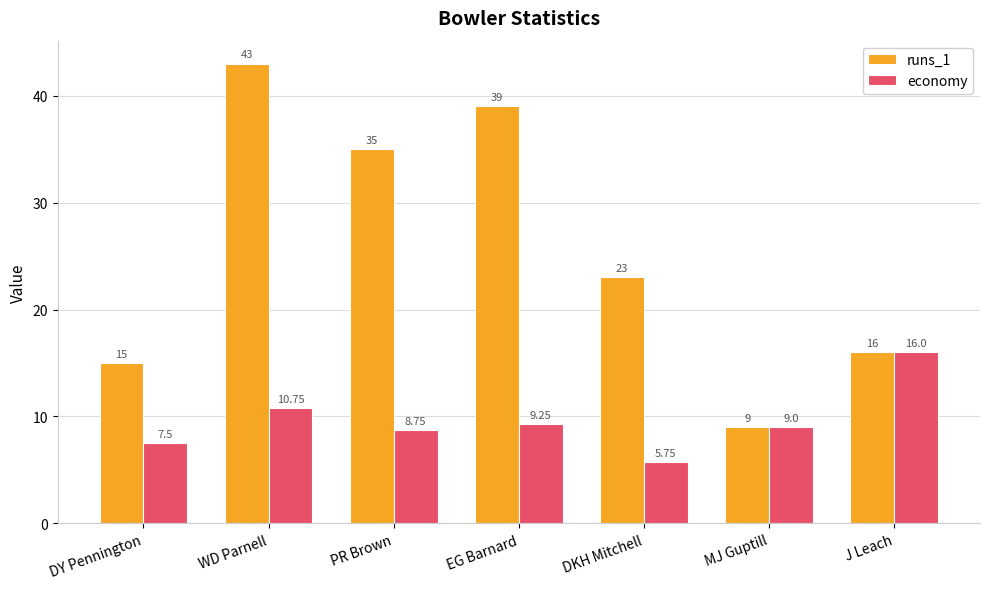

How many data points in economy are less than 9?

3